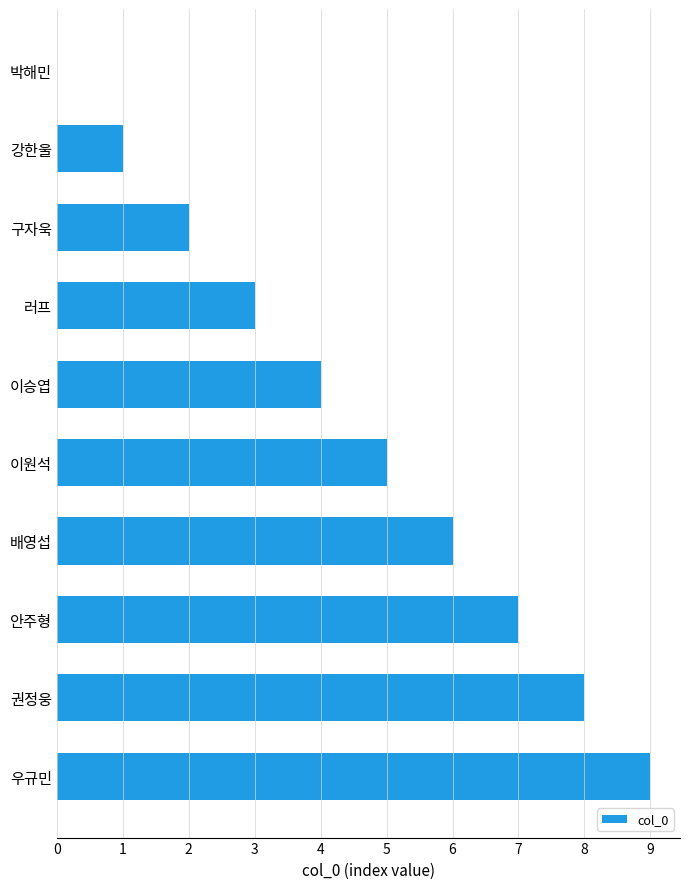

What is the sum of the values at 권정웅 and 안주형?

15